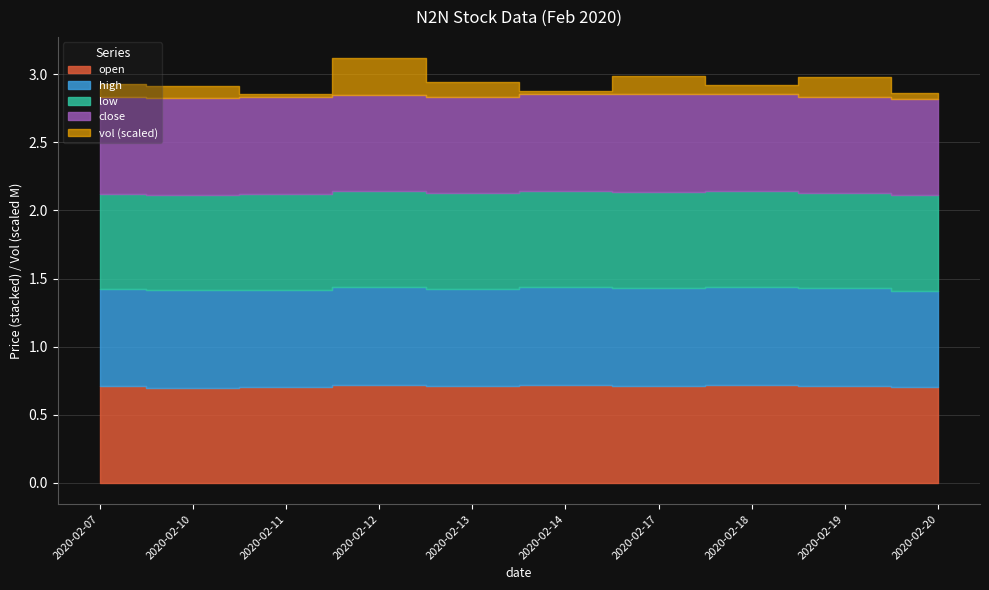

Which series has the largest range (max minus min)?

vol